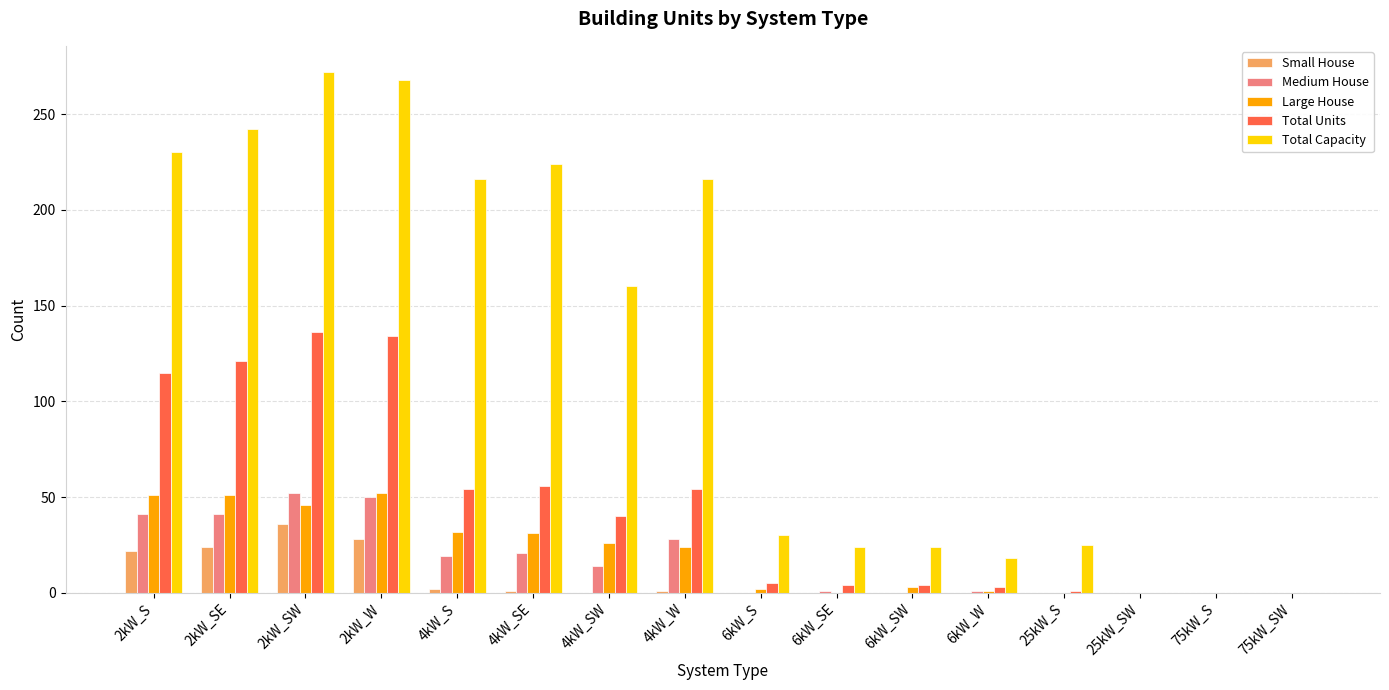

Which series has the largest total across all categories?

Total Capacity